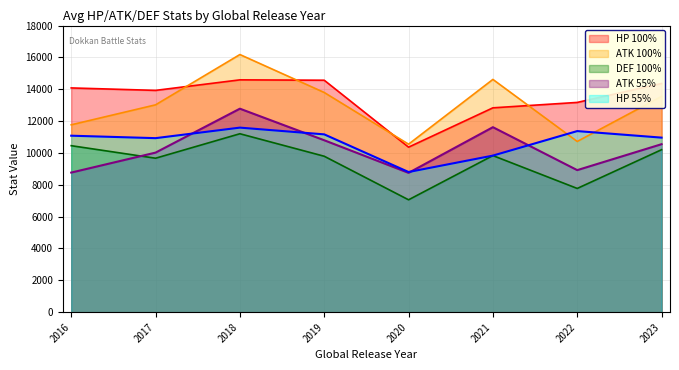

Between 2016 and 2022, which is larger?

2016